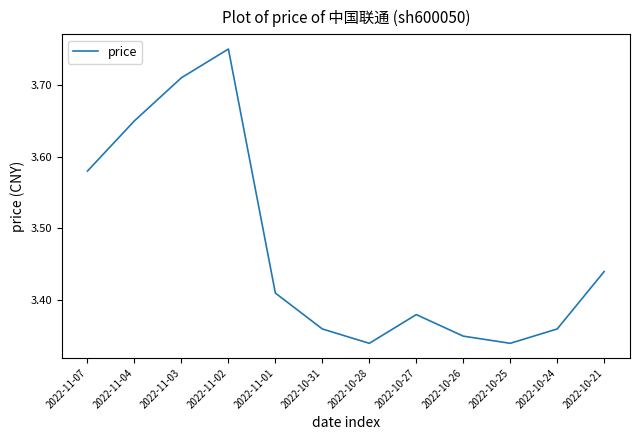

True or false: there are more than 0 points higher than both neighbors.

True